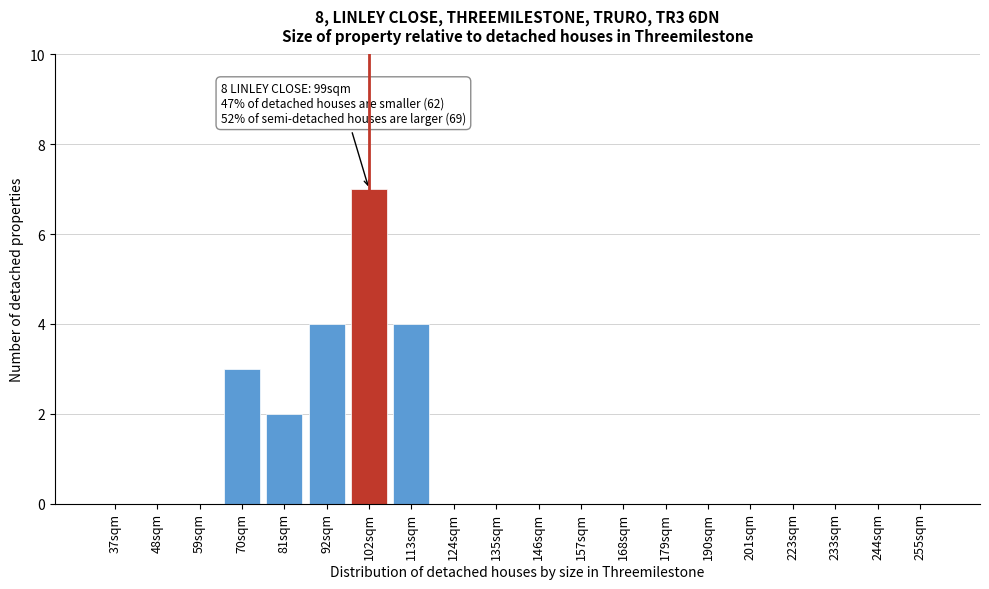

Reading left to right, extract all data points from this chart.

37sqm=0	48sqm=0	59sqm=0	70sqm=3	81sqm=2	92sqm=4	102sqm=7	113sqm=4	124sqm=0	135sqm=0	146sqm=0	157sqm=0	168sqm=0	179sqm=0	190sqm=0	201sqm=0	223sqm=0	233sqm=0	244sqm=0	255sqm=0